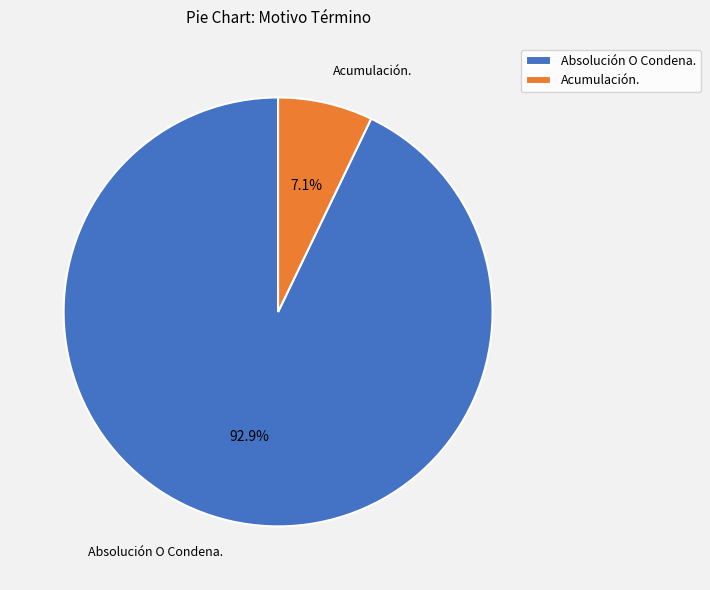

Is Acumulación. the majority of the pie?

No